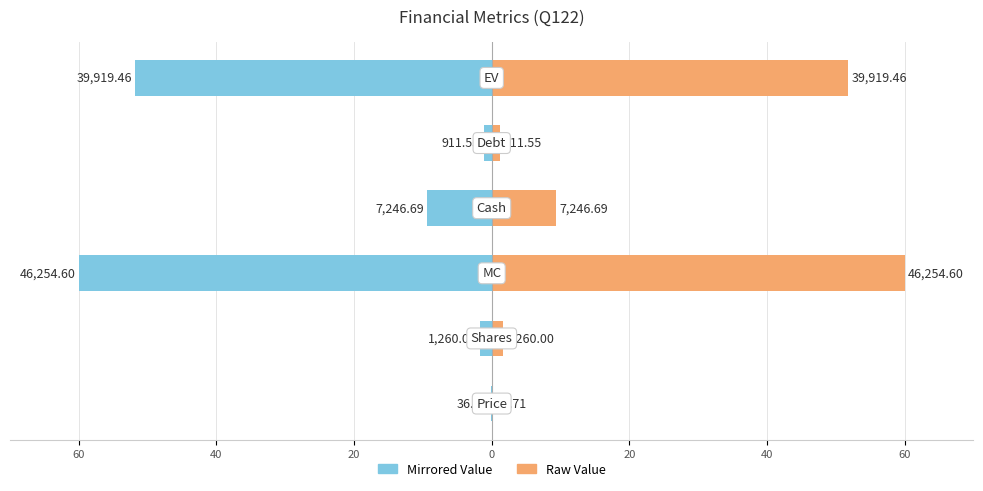

Count the number of categories in the chart.

6